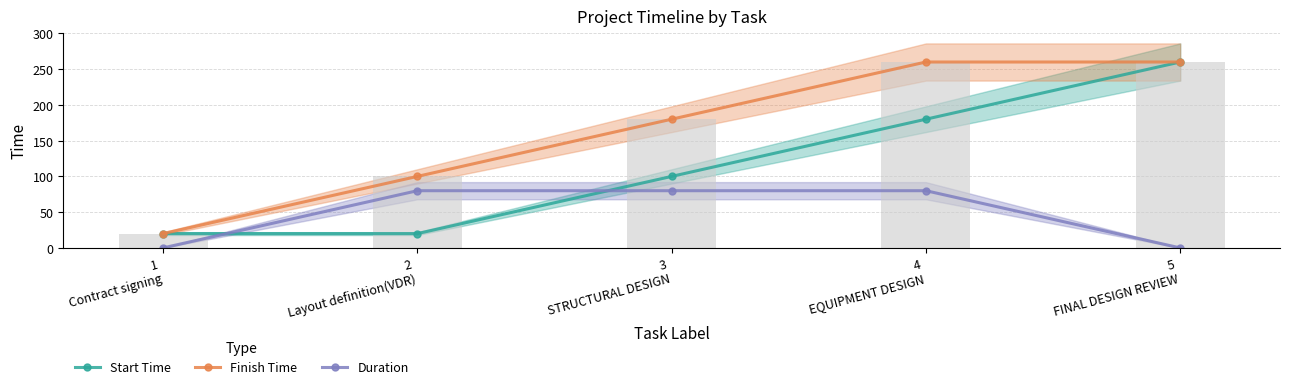

Reading right to left, extract all data points from this chart.

Start Time: 5
FINAL DESIGN REVIEW=260	4
EQUIPMENT DESIGN=180	3
STRUCTURAL DESIGN=100	2
Layout definition(VDR)=20	1
Contract signing=20
Finish Time: 5
FINAL DESIGN REVIEW=260	4
EQUIPMENT DESIGN=260	3
STRUCTURAL DESIGN=180	2
Layout definition(VDR)=100	1
Contract signing=20
Duration: 5
FINAL DESIGN REVIEW=0	4
EQUIPMENT DESIGN=80	3
STRUCTURAL DESIGN=80	2
Layout definition(VDR)=80	1
Contract signing=0